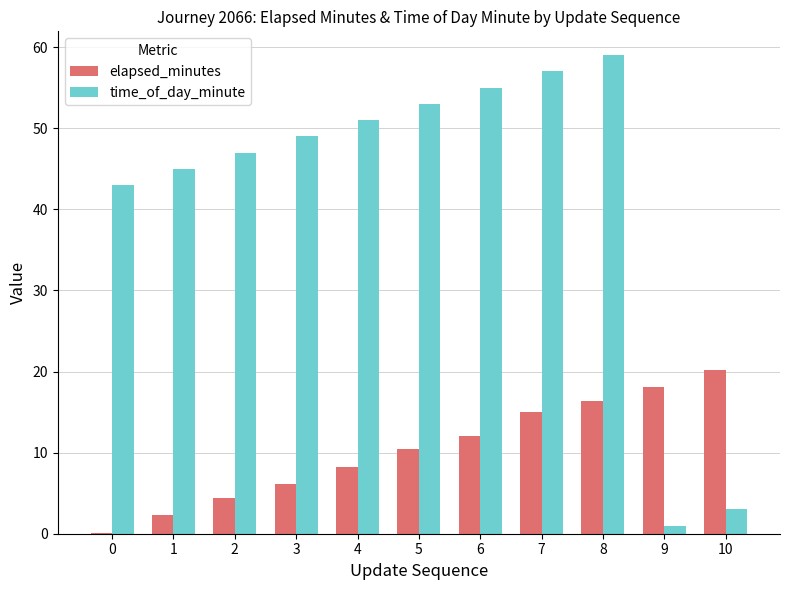

The value of elapsed_minutes at 9 is 28.0. True or false?

False